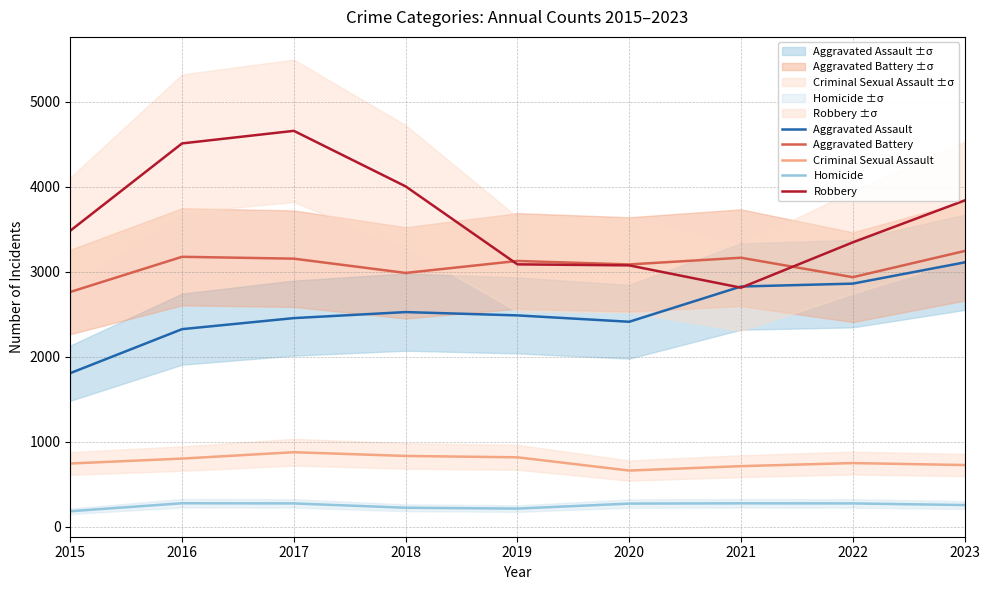

What are all the series names shown in the legend?

Aggravated Assault, Aggravated Battery, Criminal Sexual Assault, Homicide, Robbery